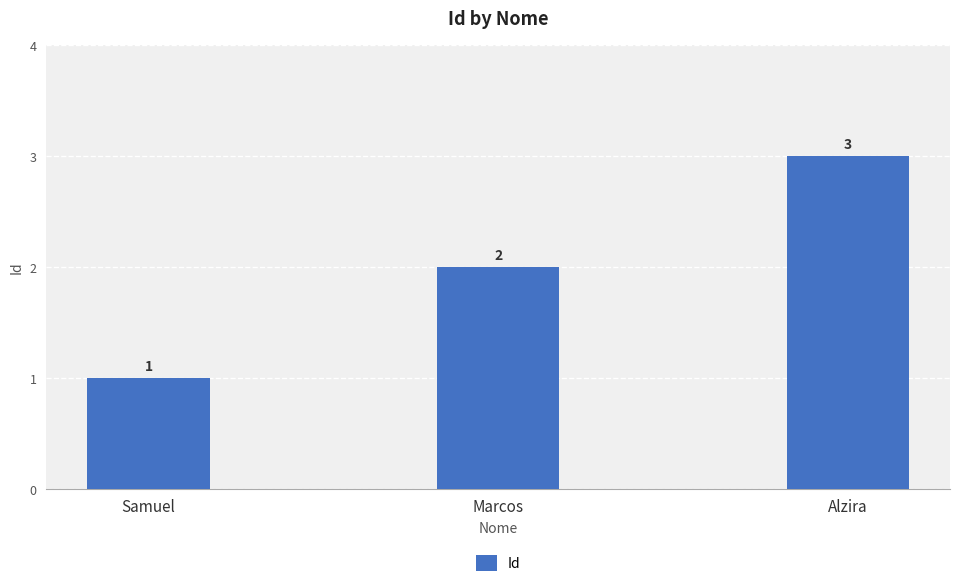

Count the values in the range 1 to 3.

3